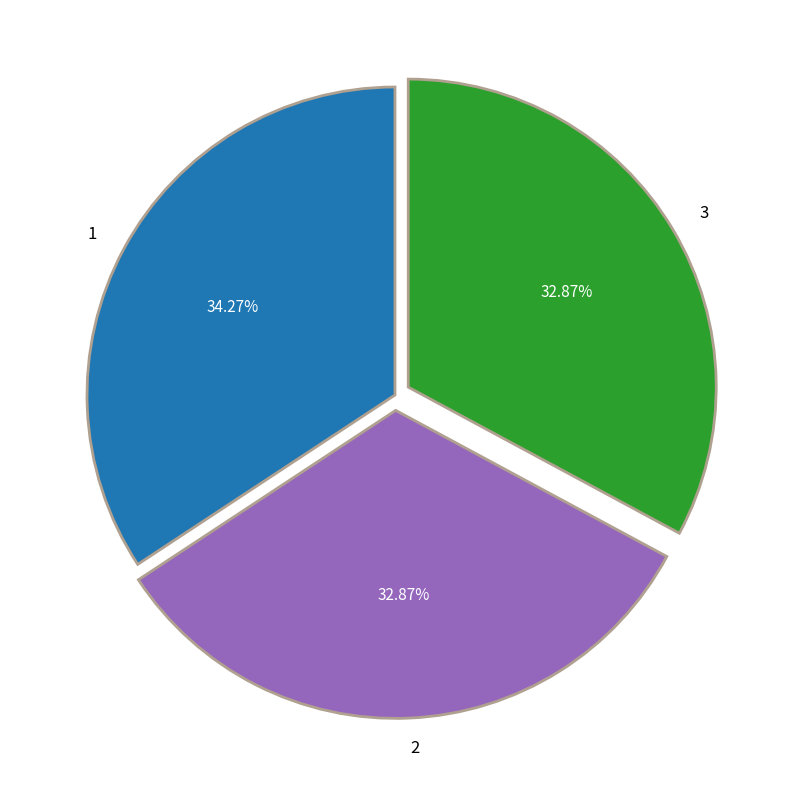

Does 1 account for over 50% of the chart?

No